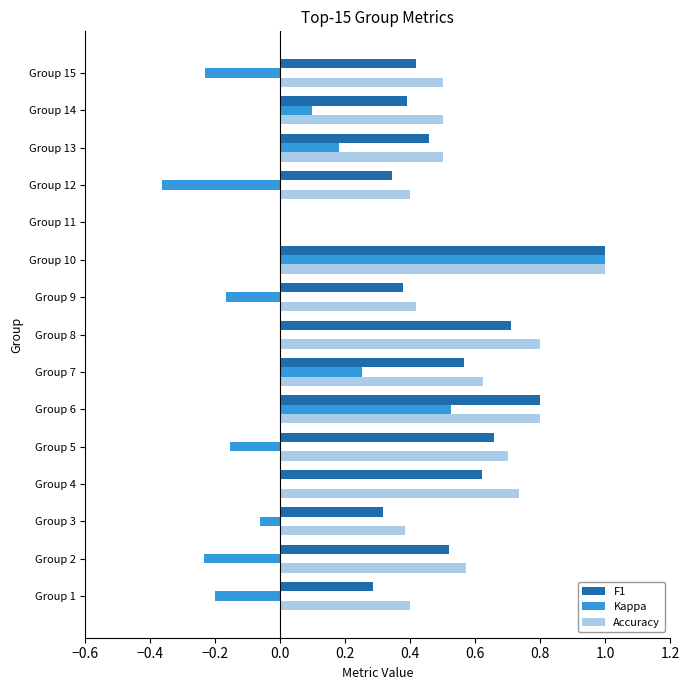

Between Group 5 and Group 7, which series saw the biggest shift?

Kappa